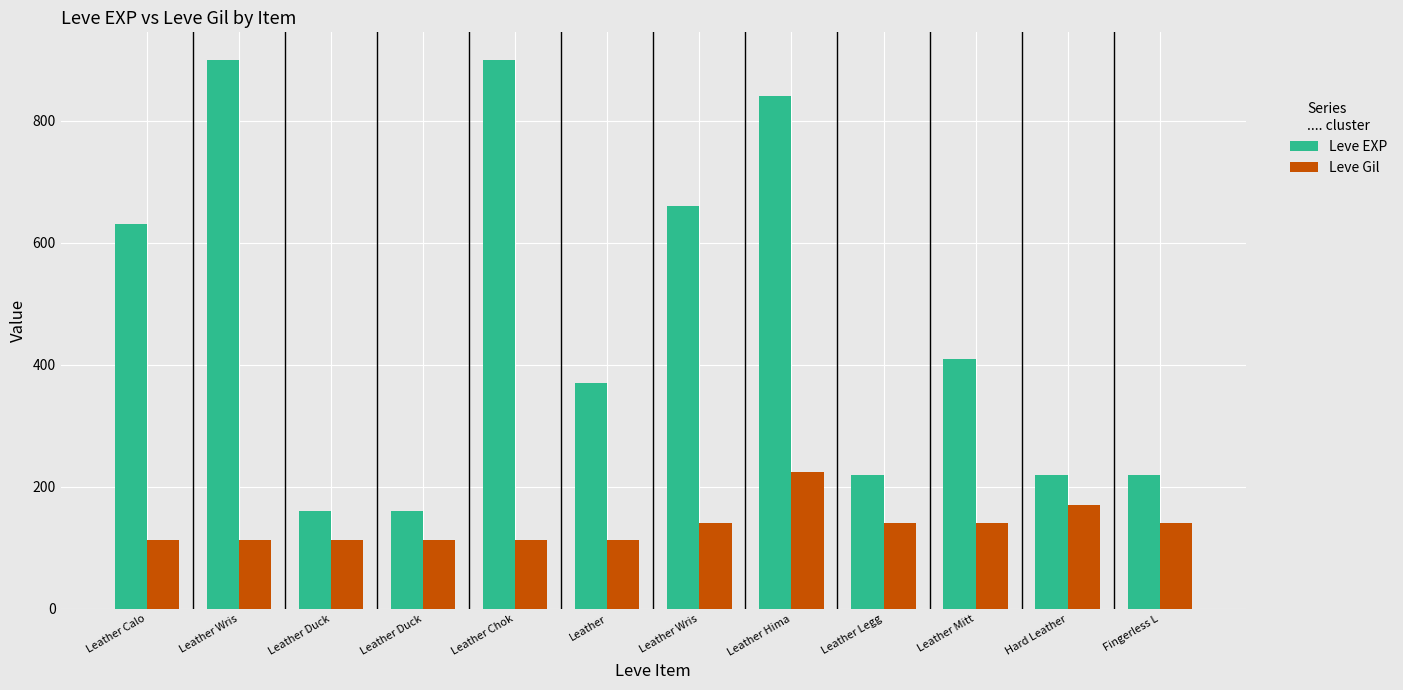

How many data points does each series have?

12